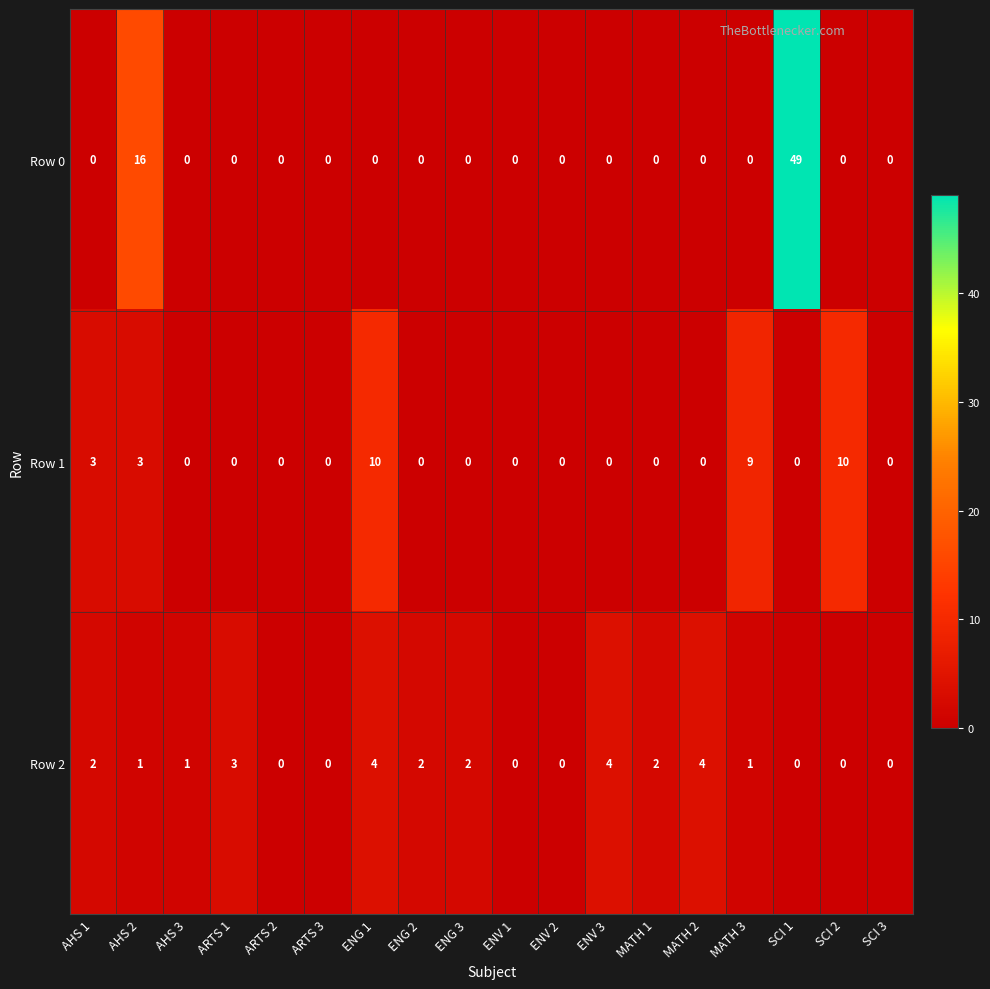

Rank the series at ENG 1 from highest to lowest value.

Row 1, Row 2, Row 0